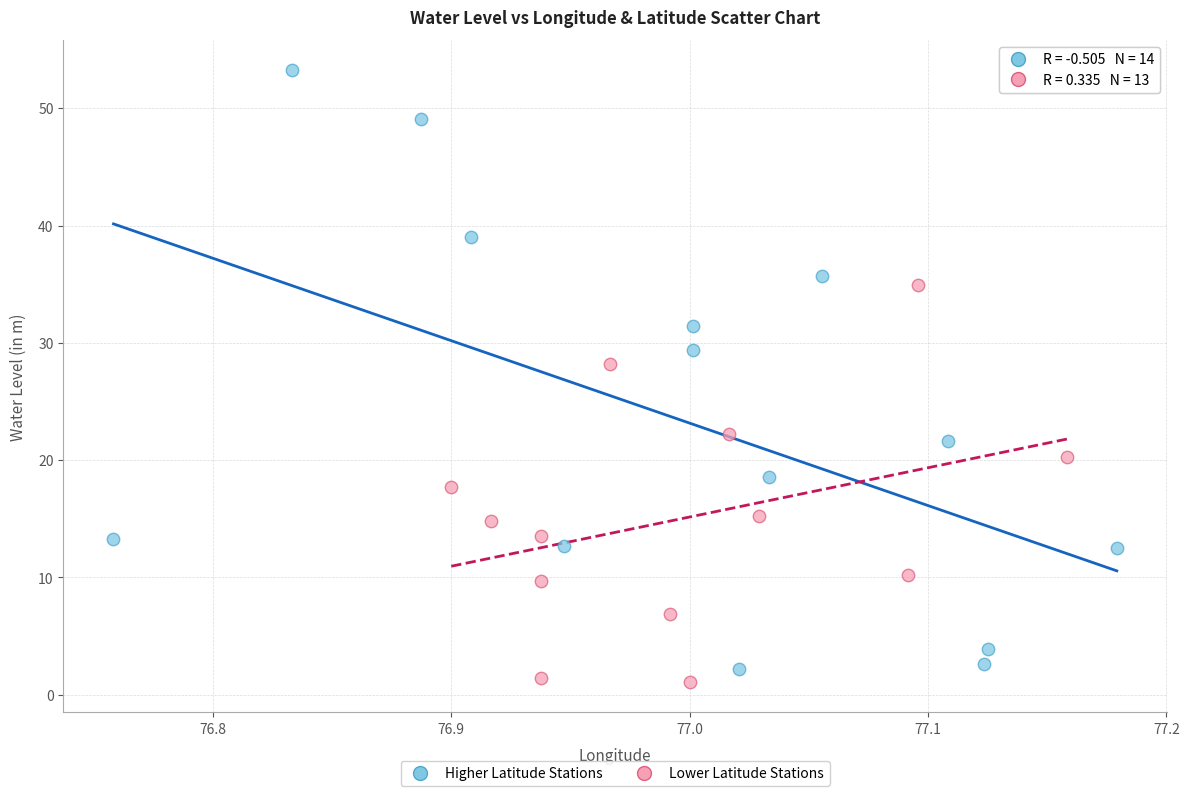

Which series contains the highest Y value?

Higher Latitude Stations